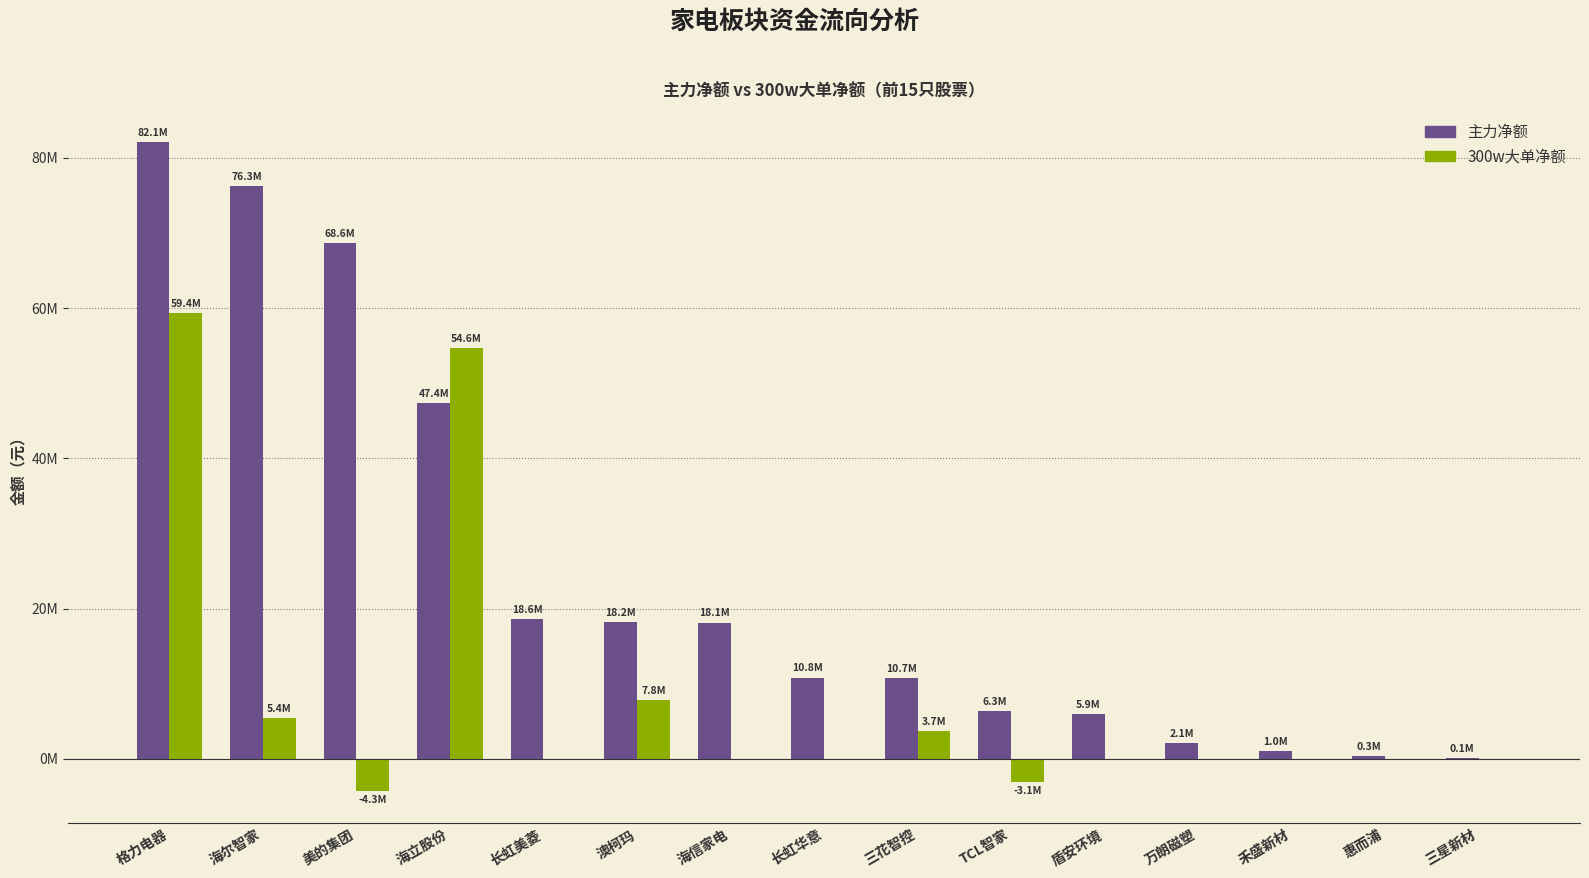

The value of 主力净额 at 盾安环境 is 1738209. True or false?

False